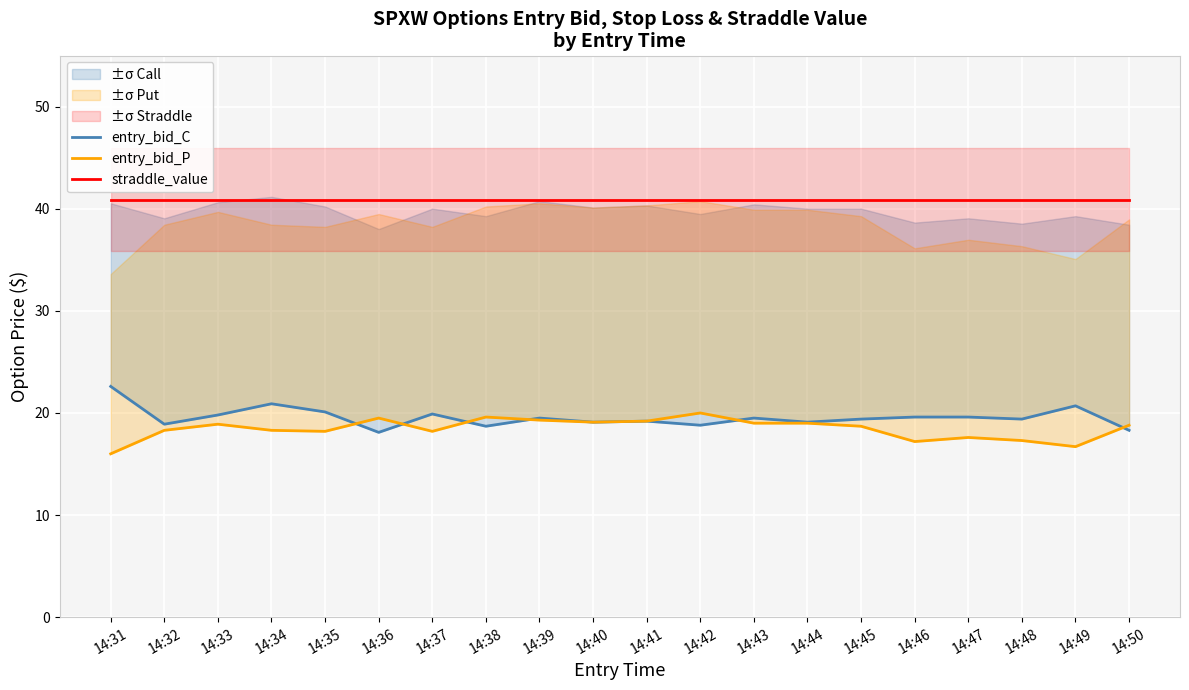

Is this an area chart (filled region under the line)?

No